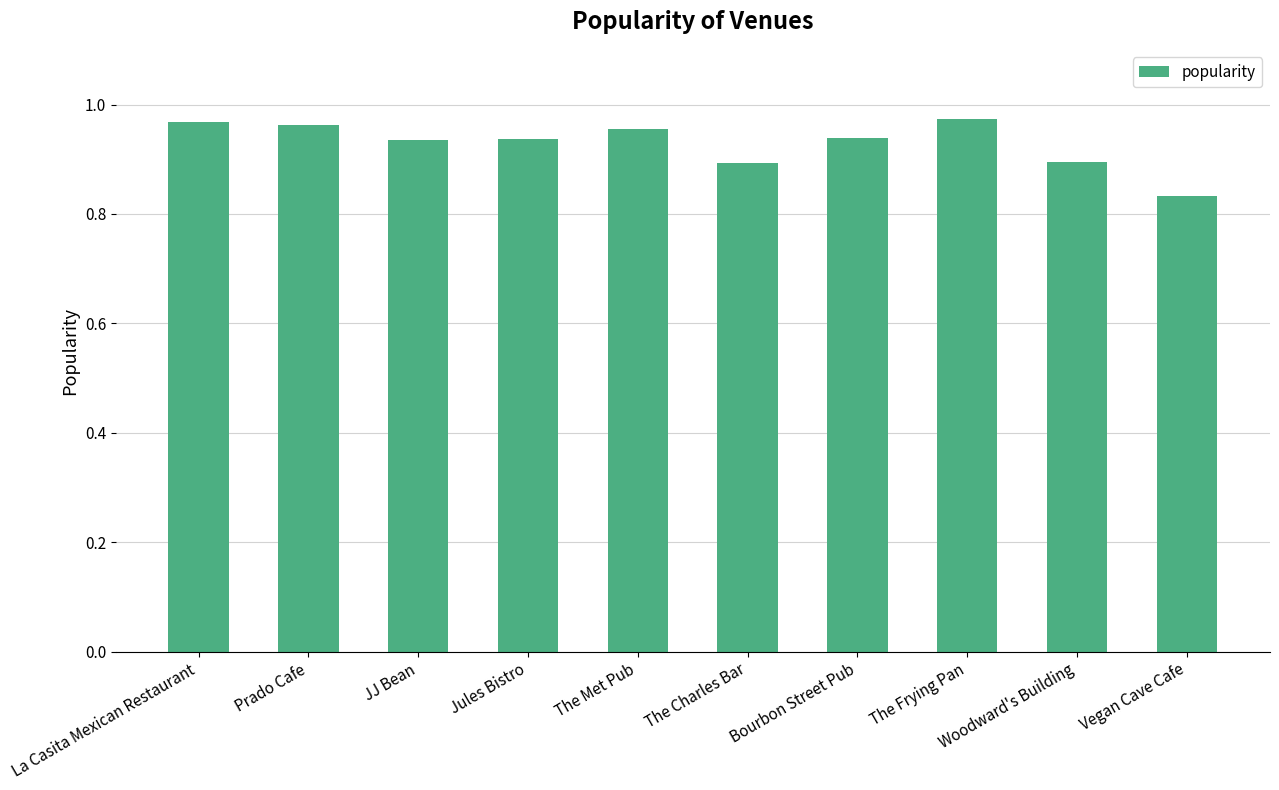

Which category has the lowest value across all series?

Vegan Cave Cafe